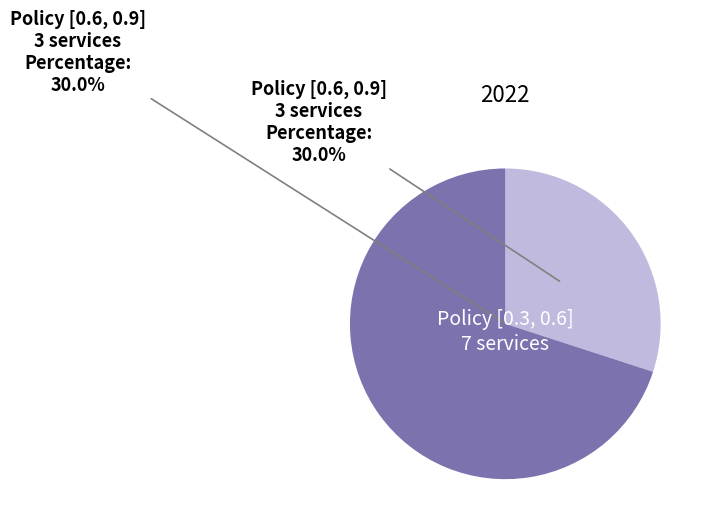

Which category has the biggest portion of the pie?

Policy [0.3, 0.6] 7 services